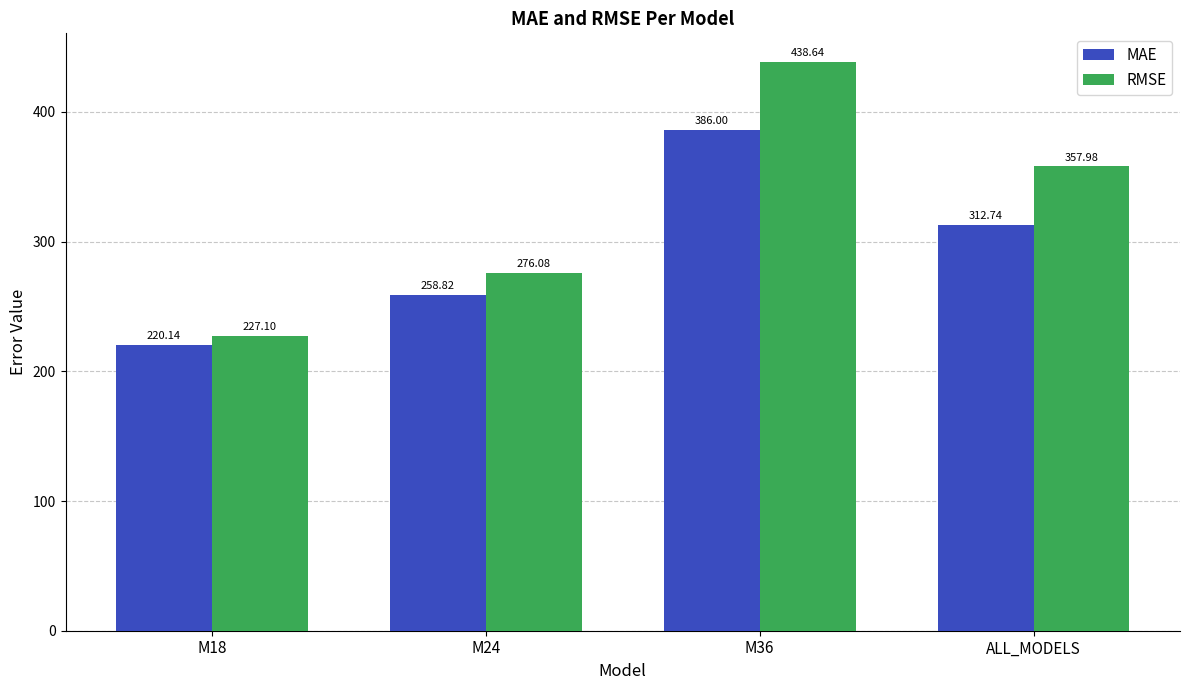

What is the difference between the highest and lowest values at M24?

17.3